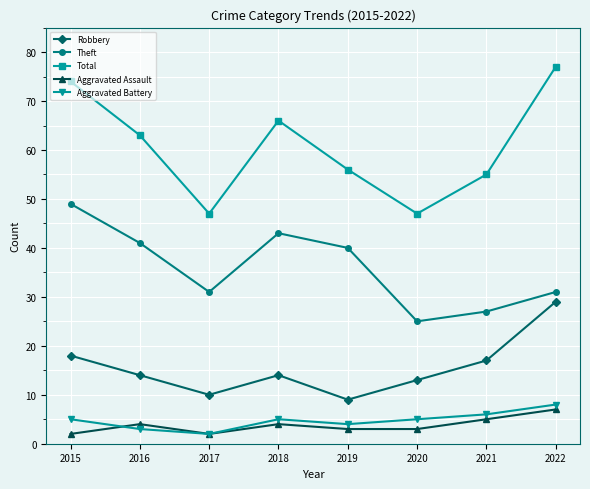

At which label does Theft reach its minimum?

2020